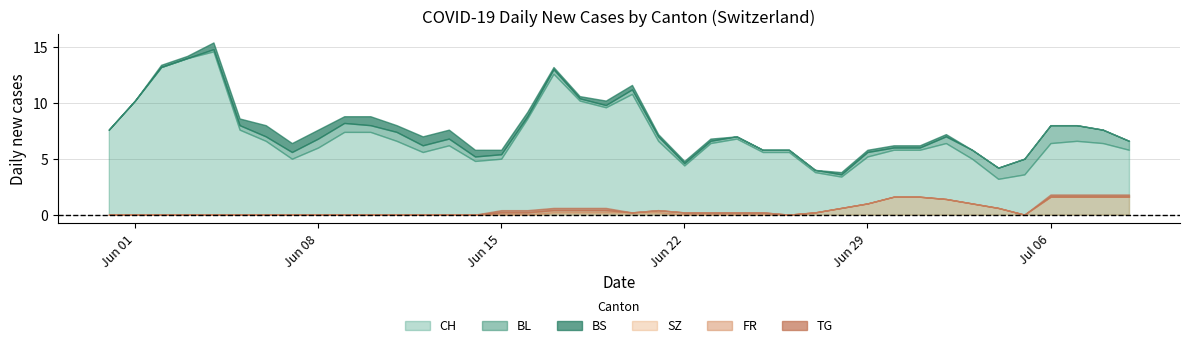

Between 12 and 21, which is larger?

21